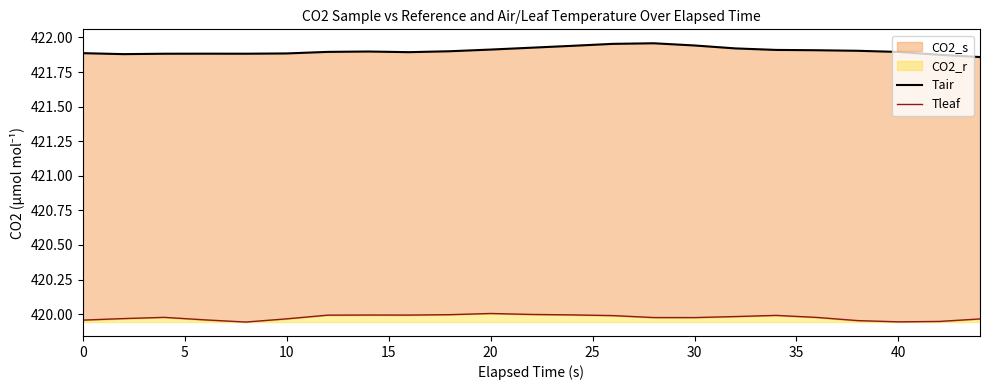

What is the approximate value of Tair at 5?

421.9